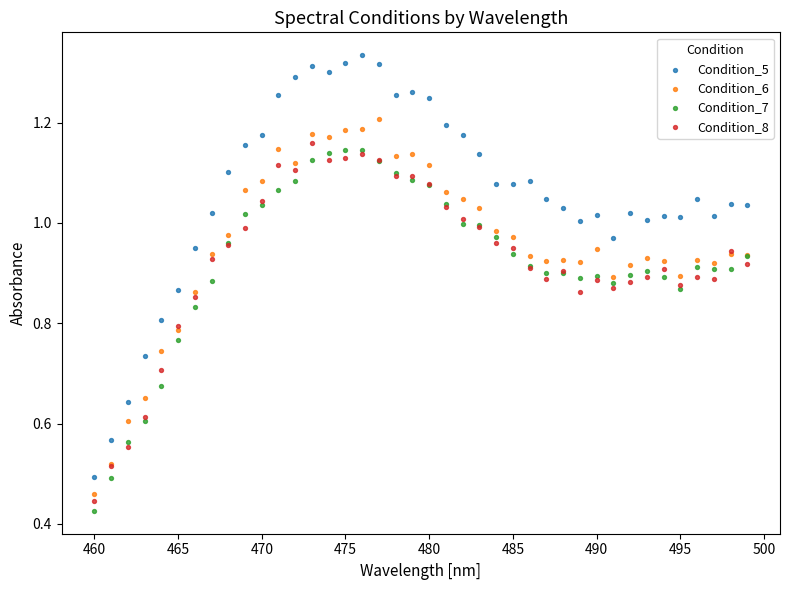

Which series reaches the maximum Y coordinate?

Condition_5